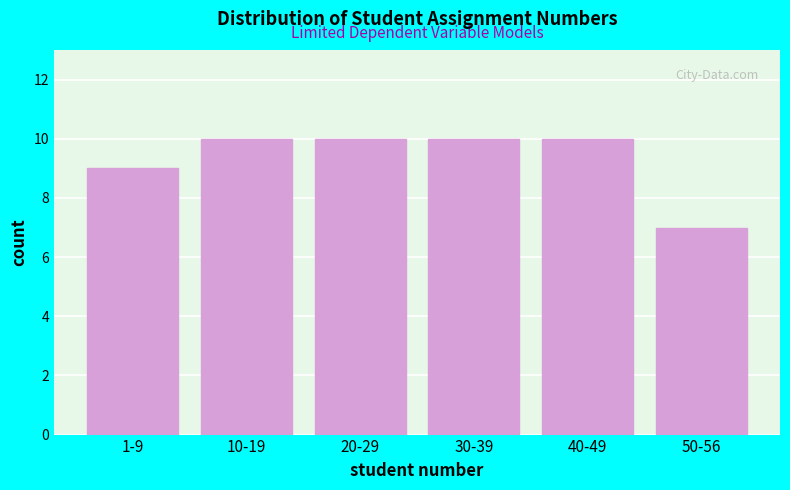

Reading right to left, list all the values displayed in this chart.

7	10	10	10	10	9